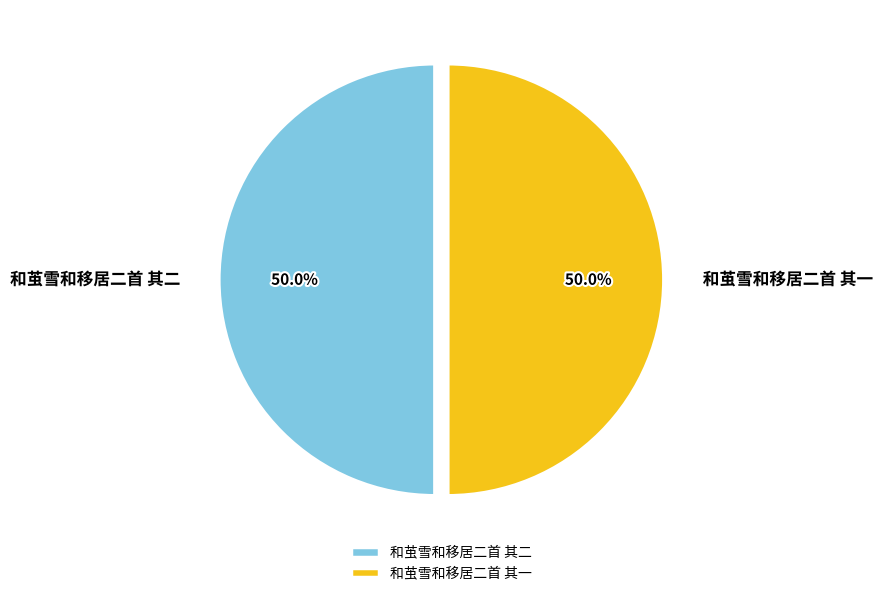

What portion of the pie excludes 和茧雪和移居二首 其一?

50.0%